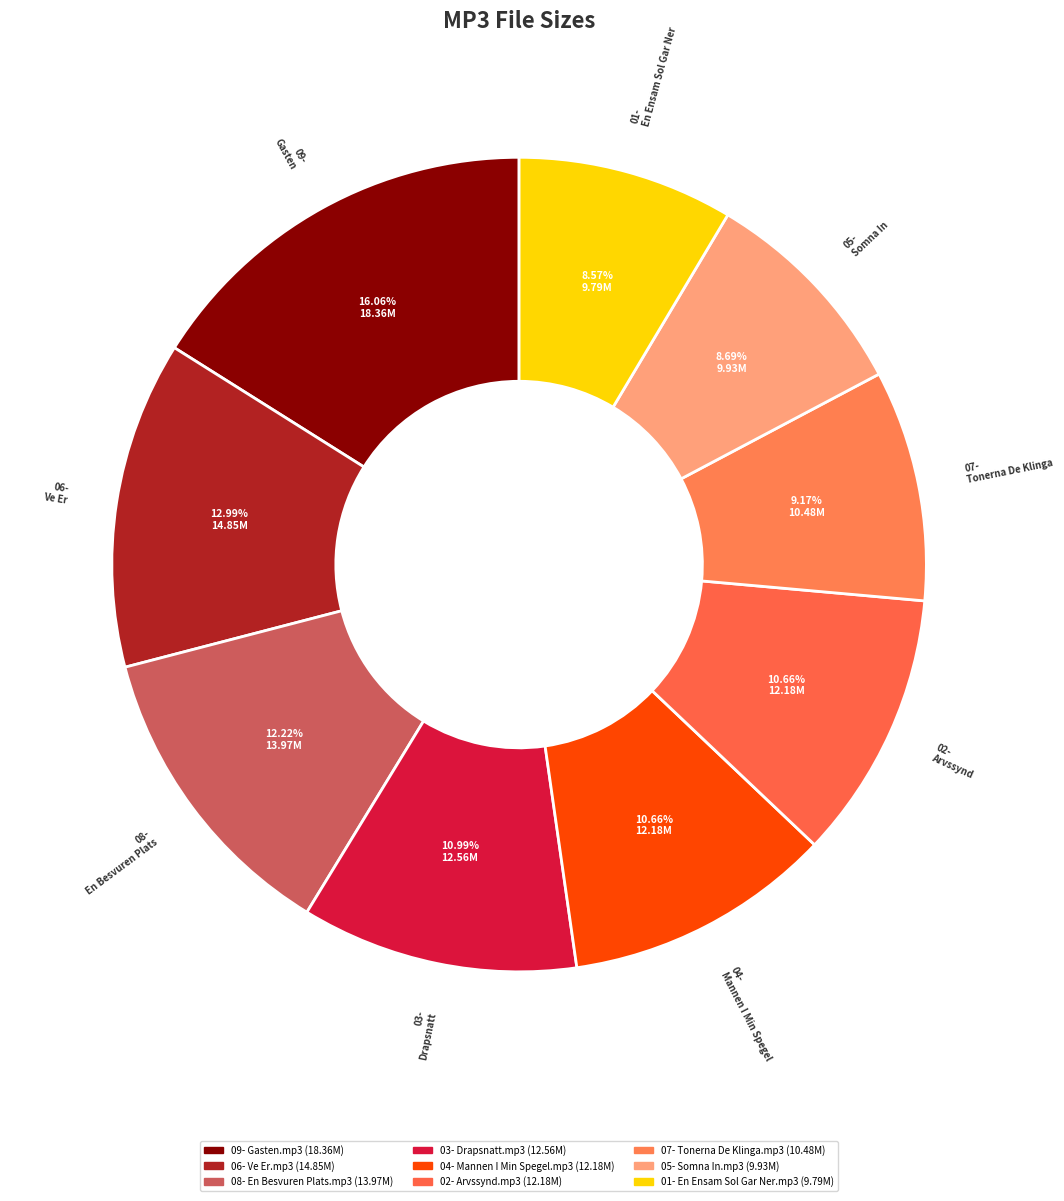

Does 07- Tonerna De Klinga.mp3 represent more than half of the total?

No